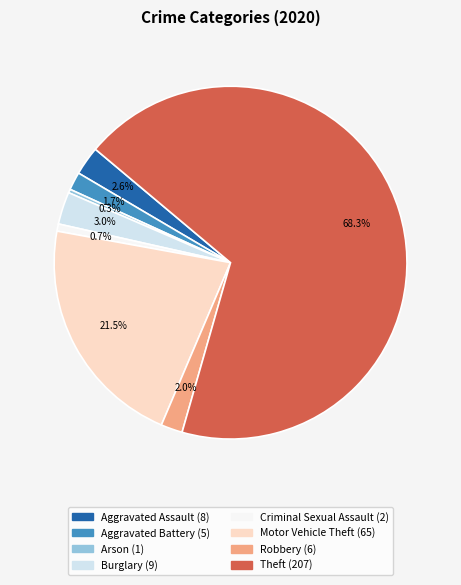

Is there a majority slice in this chart?

Yes